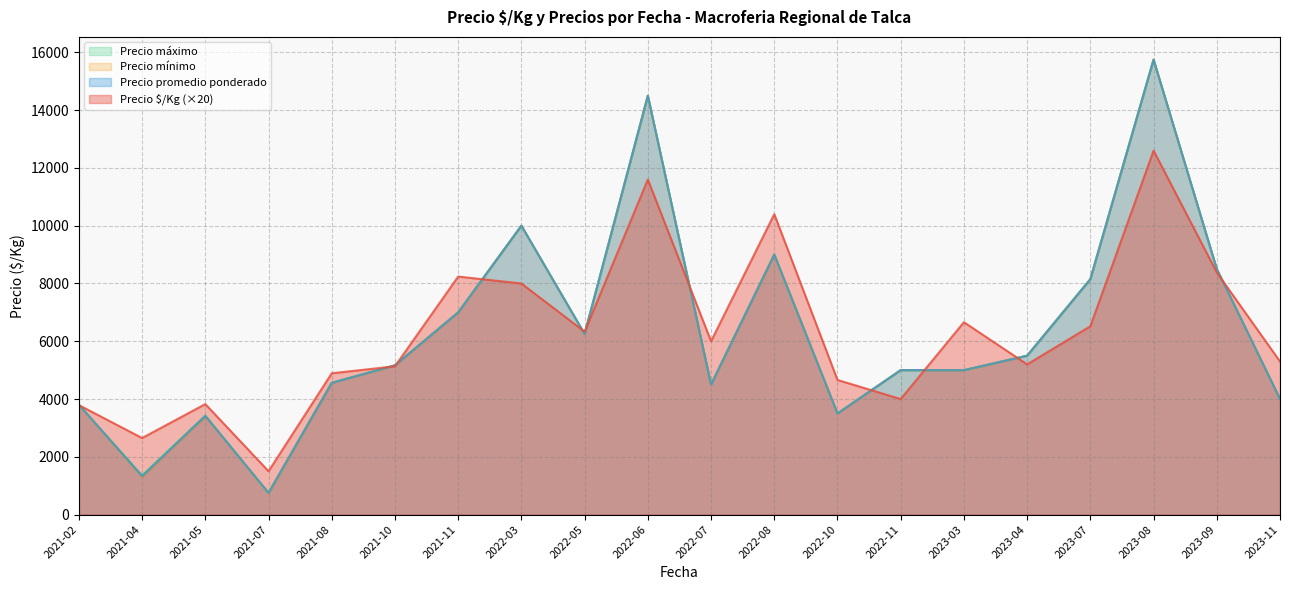

True or false: Precio $/Kg and Precio promedio ponderado intersect in this chart.

False